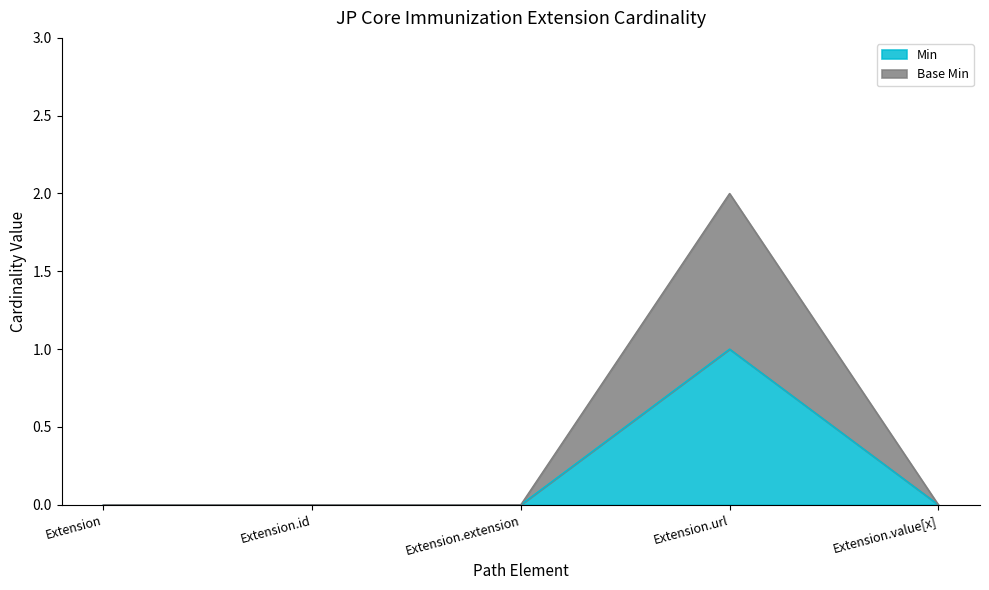

How many interior local peaks does the Base Min series have?

1